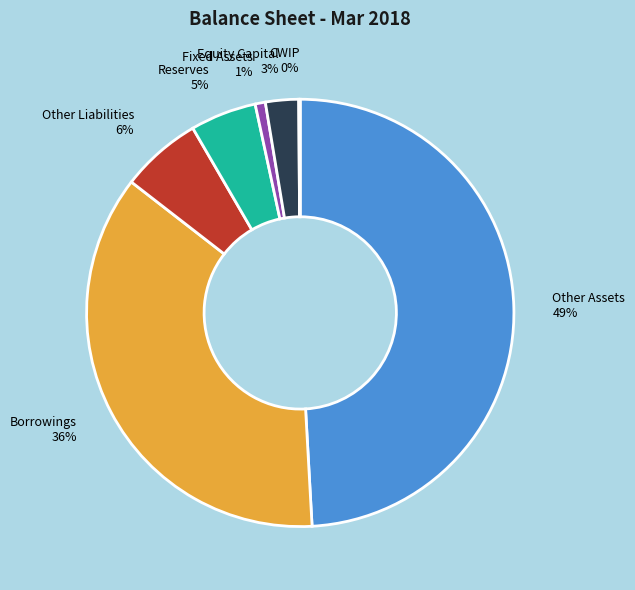

Does any single category account for the majority?

No